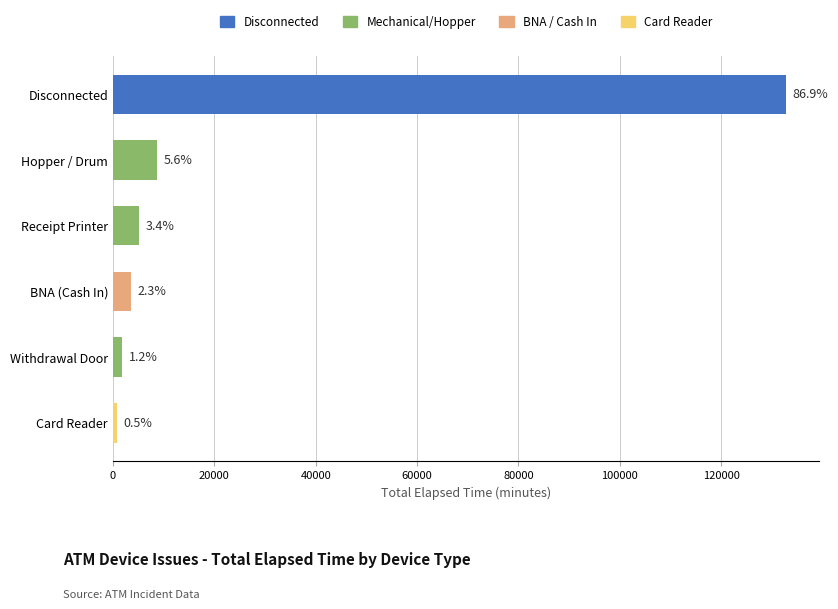

Are the bars horizontal?

Yes